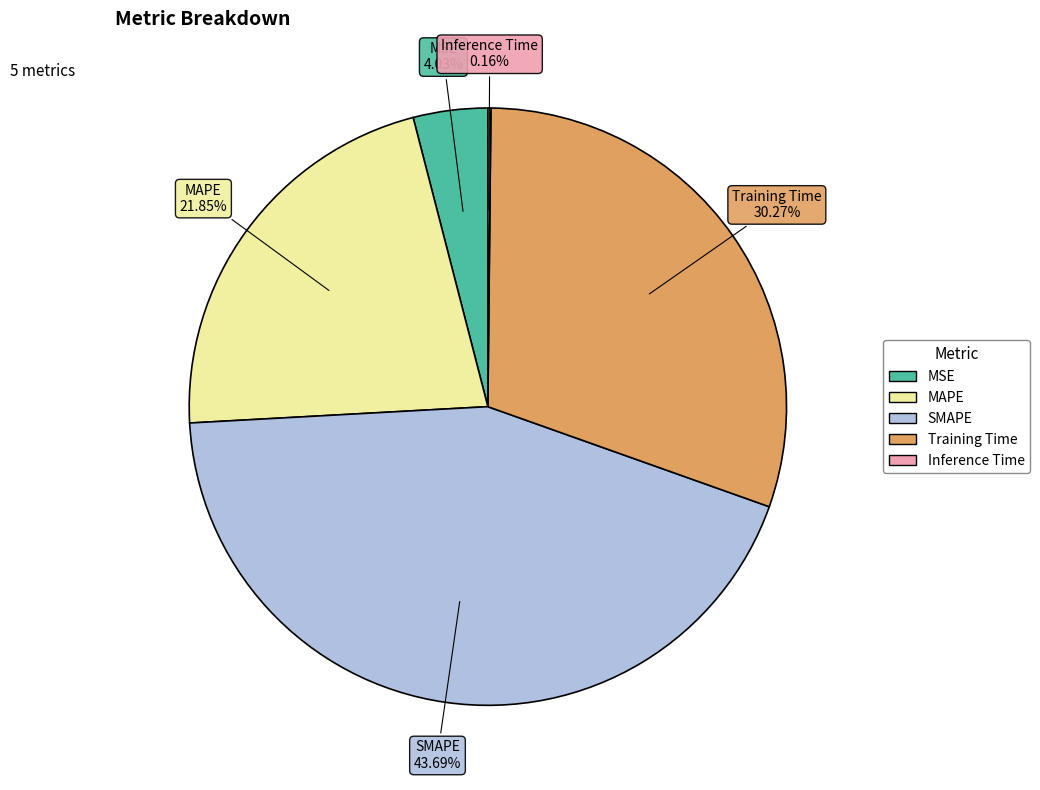

Is there any slice that represents more than half of the pie?

No